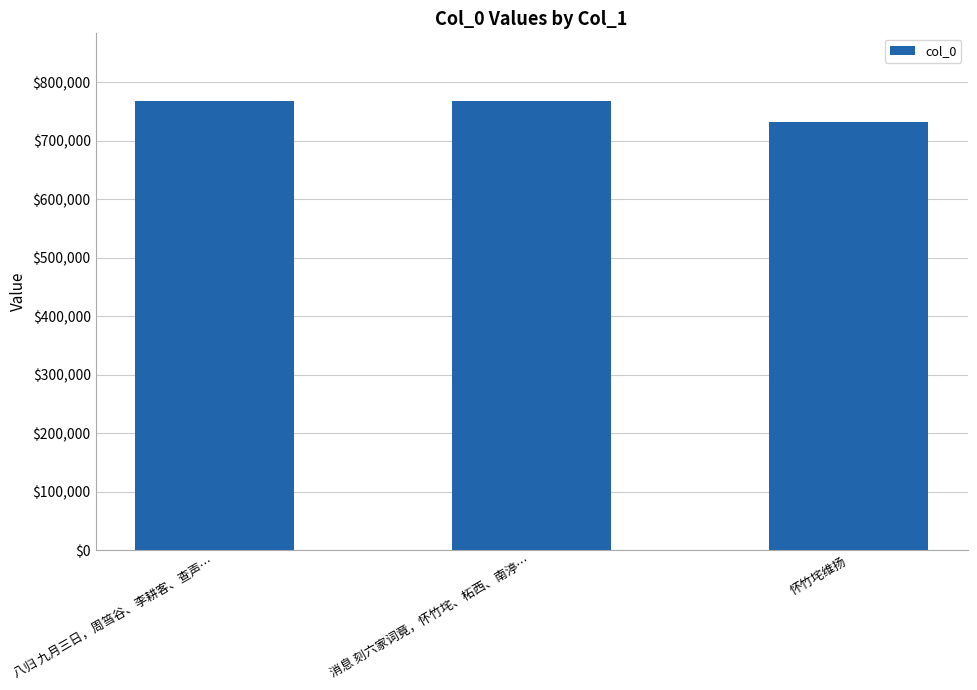

Is it true that the value at 怀竹垞维扬 is 732548?

True